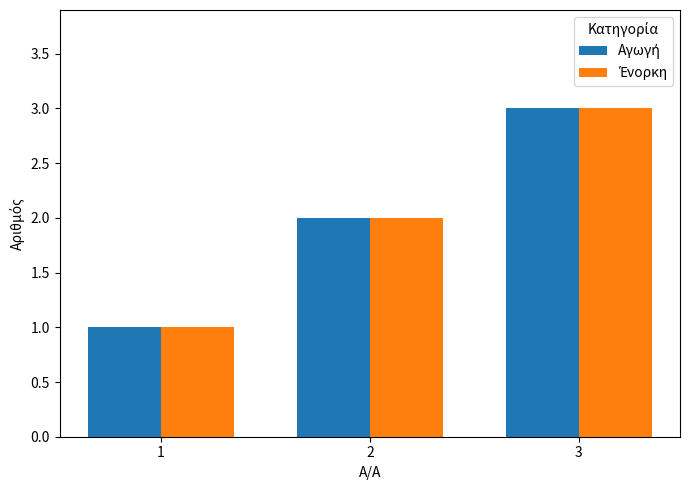

How many series are shown in this chart?

2